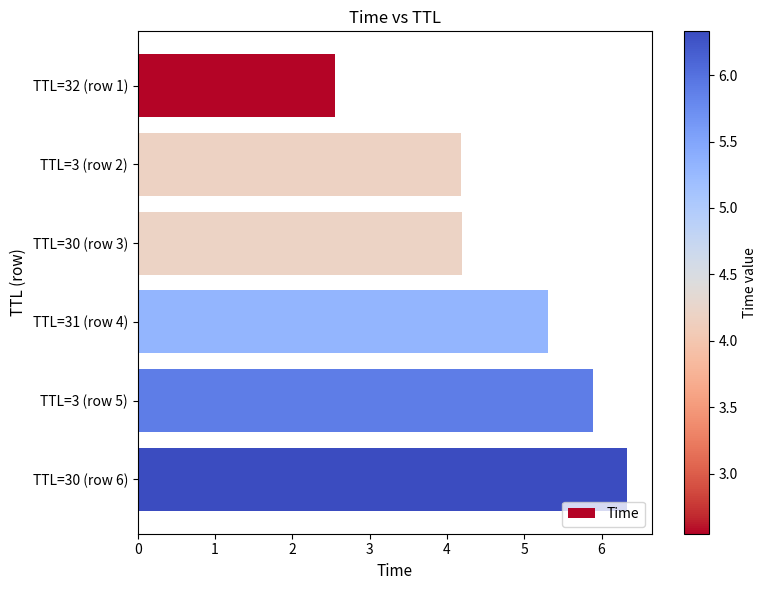

What is the sum of all values?

28.5